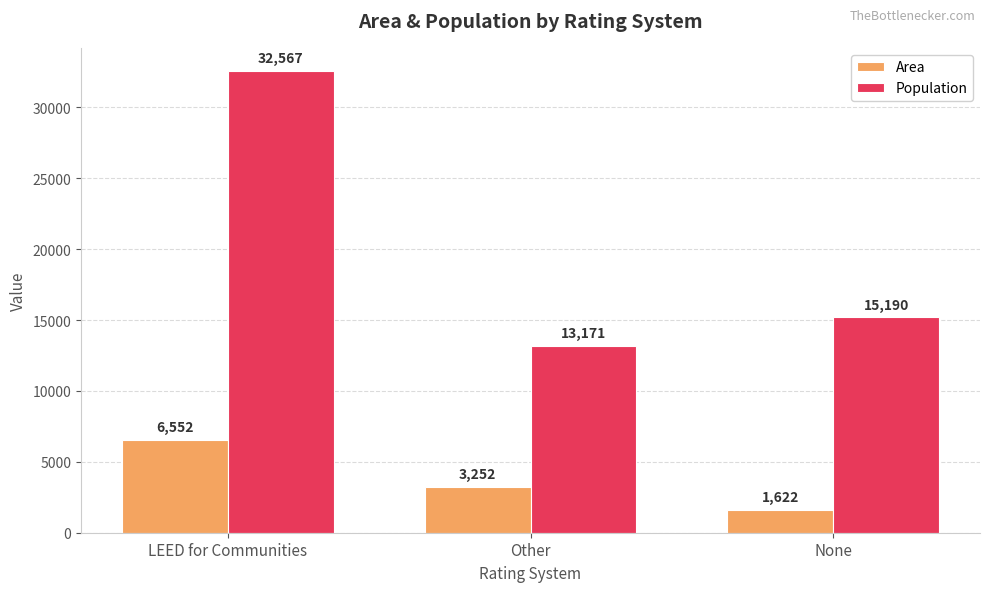

What is the spread (max minus min) of values at None?

13568